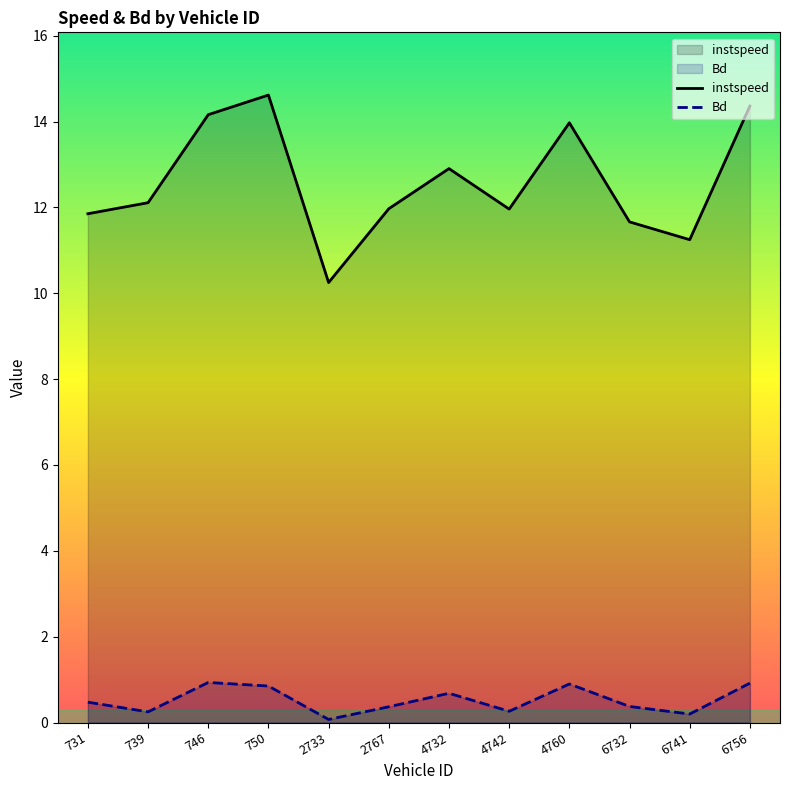

The value of Bd at 731 is 0.5. True or false?

True